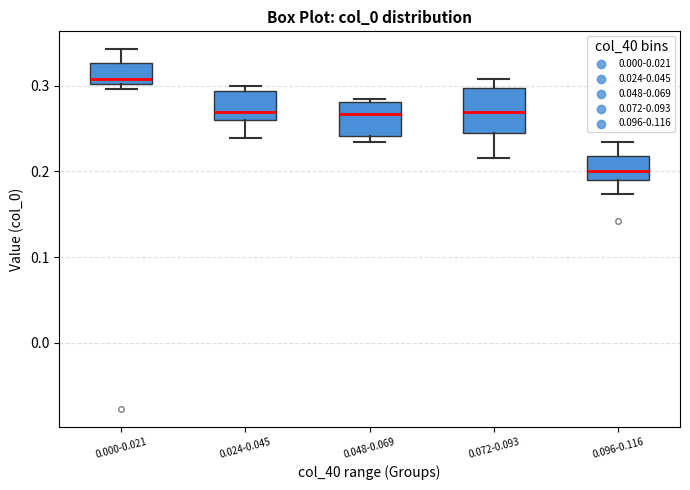

Reading left to right, read every box against the y-axis: the position of its median line, the range the box covers, and the ends of its whiskers. The values are not printed on the chart, so give them approximately, as read against the axis.

0.000-0.021: median 0.31, box 0.30 to 0.33, whiskers 0.30 (just below the box's lower edge) to 0.34
0.024-0.045: median 0.27, box 0.26 to 0.29, whiskers 0.24 to 0.30
0.048-0.069: median 0.27, box 0.24 to 0.28, whiskers 0.23 to 0.28 (just above the box's upper edge)
0.072-0.093: median 0.27, box 0.25 to 0.30, whiskers 0.22 to 0.31
0.096-0.116: median 0.20, box 0.19 to 0.22, whiskers 0.17 to 0.23